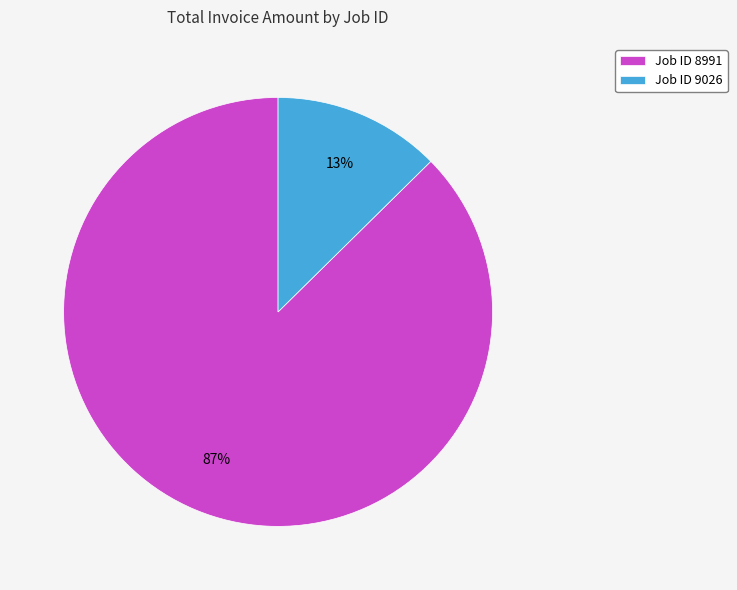

What percentage is the Job ID 8991 slice, to the nearest percent?

87%